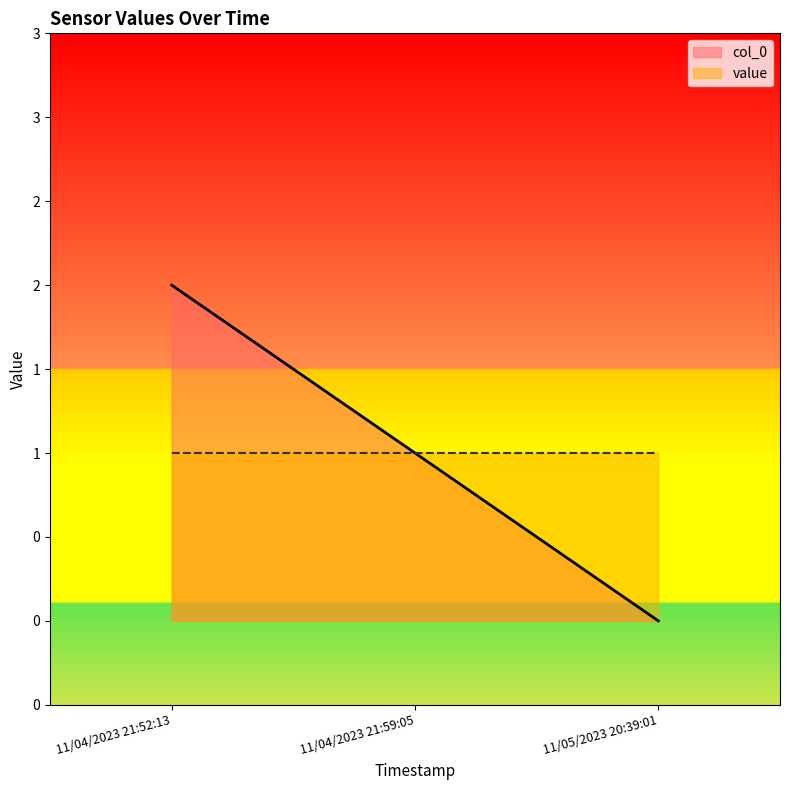

Reading left to right, transcribe all the data shown in this chart.

2	1	0